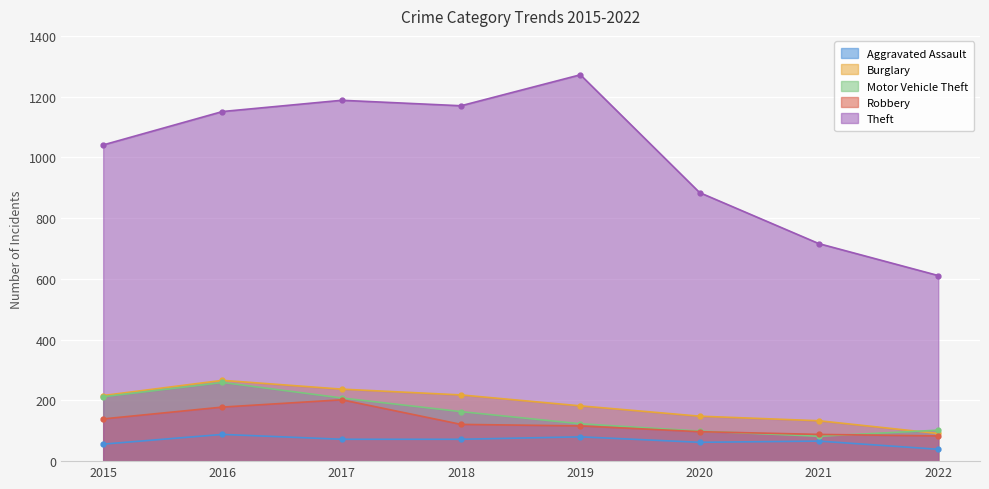

The Aggravated Assault series shows 127 at 2018. True or false?

False